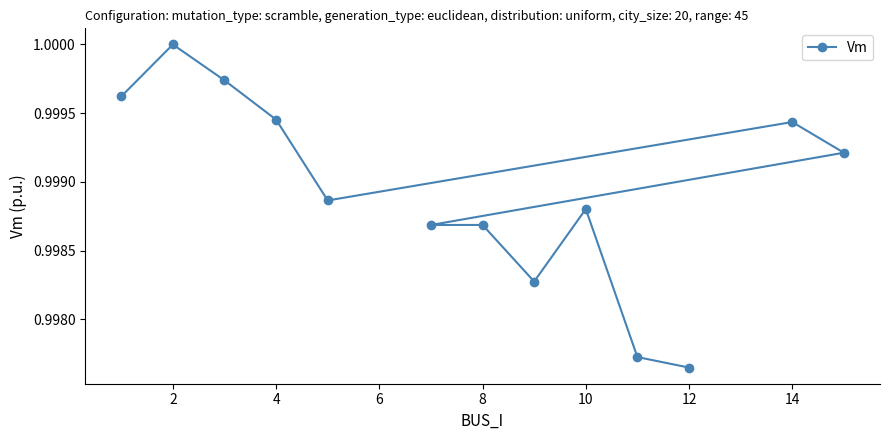

True or false: the data shows 1.7 at 12.

False